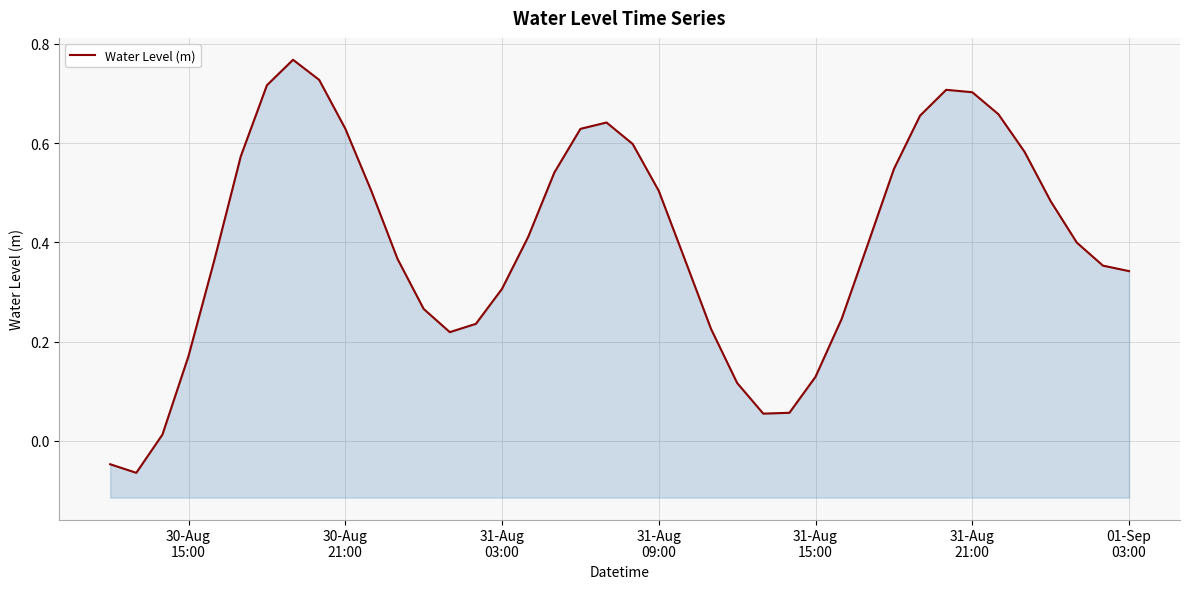

The chart shows a value of 0.1 at 01-Sep 03:00. True or false?

False